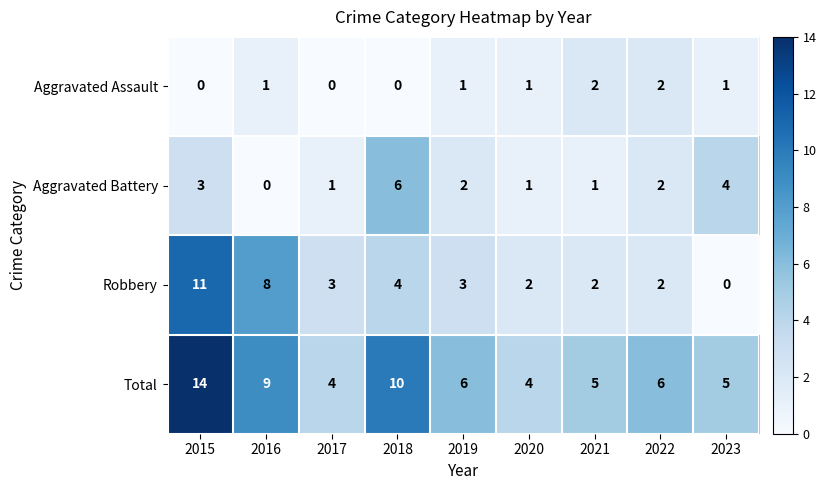

What is the maximum value for Robbery?

11